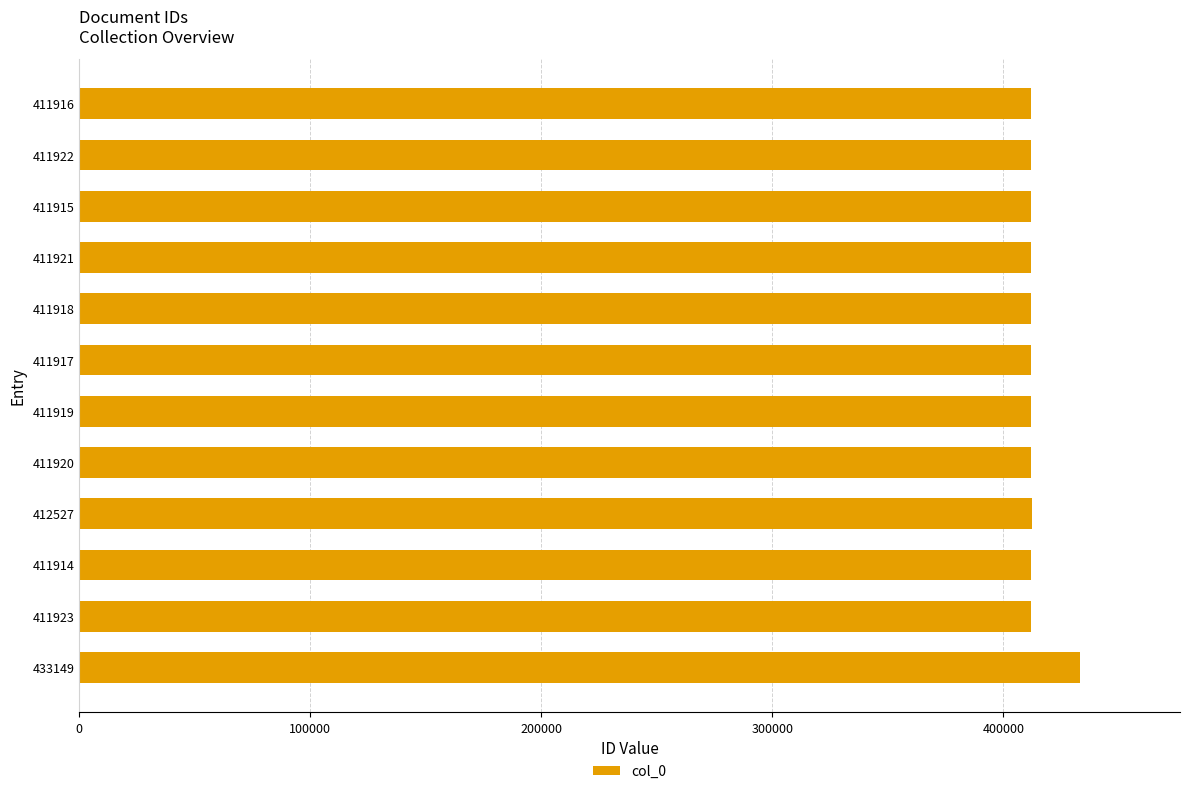

What is the ratio of the value at 411920 to the value at 411921?

1.0